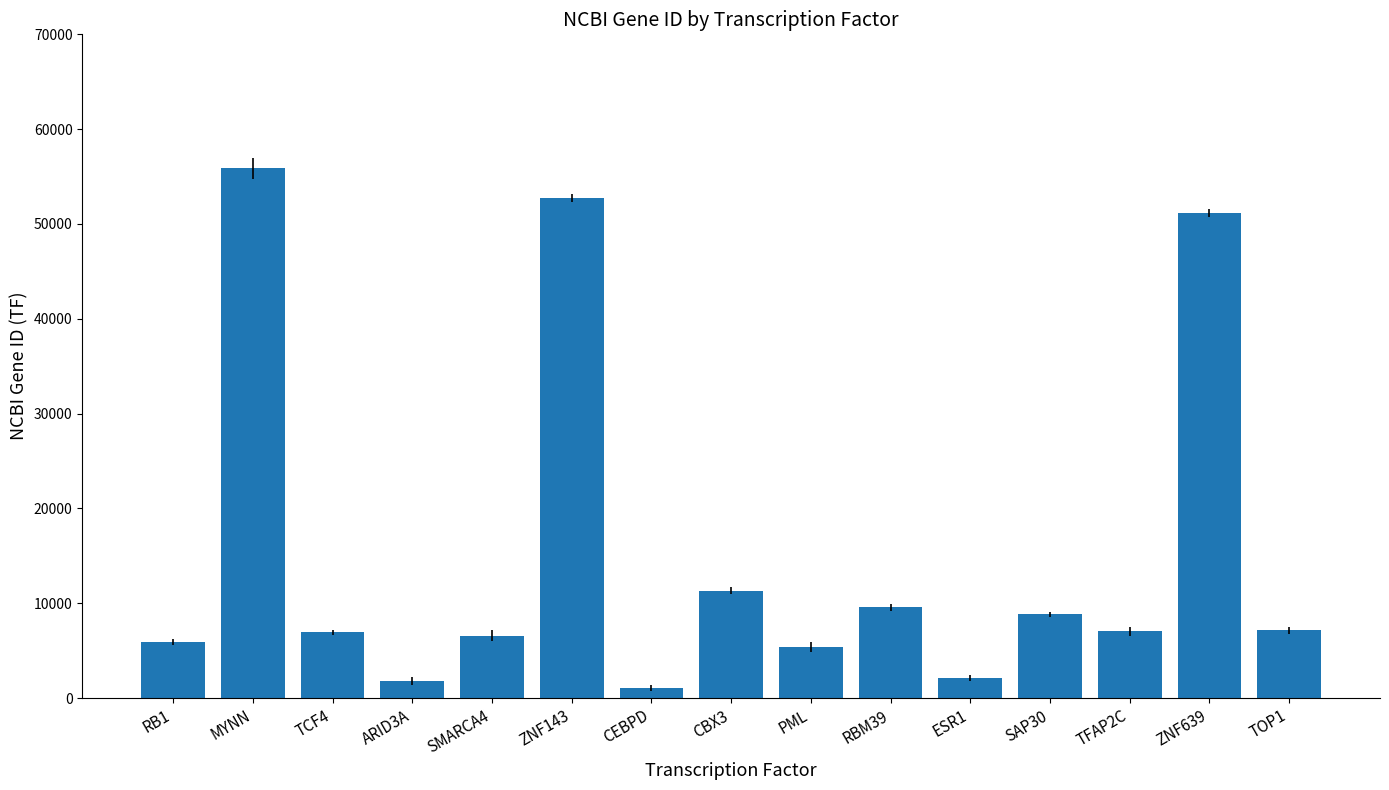

At which label is the value closest to 28472?

CBX3